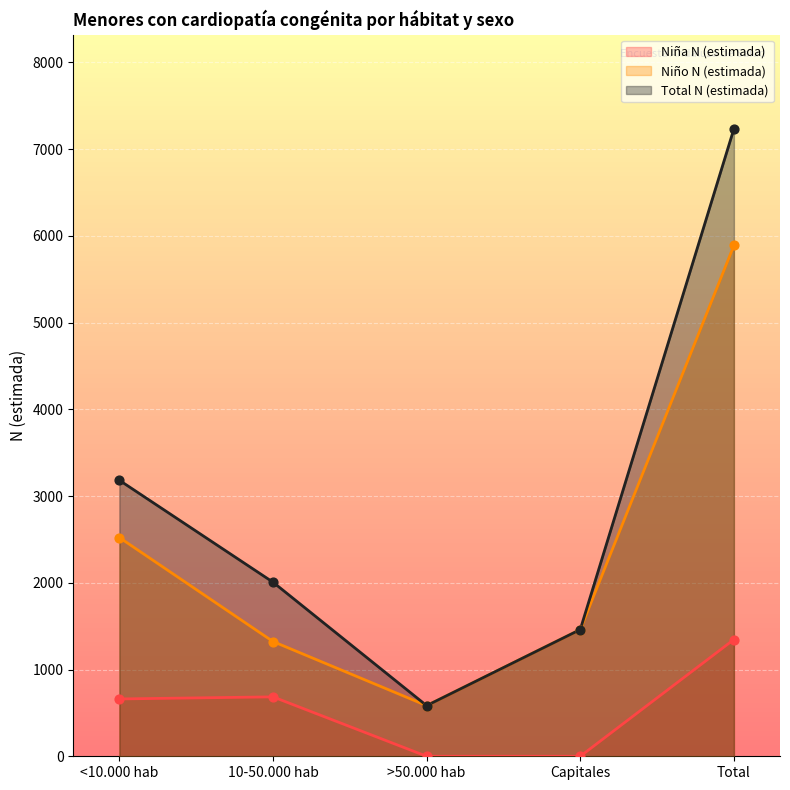

Which series has the largest Y range (max minus min)?

Total N (estimada)